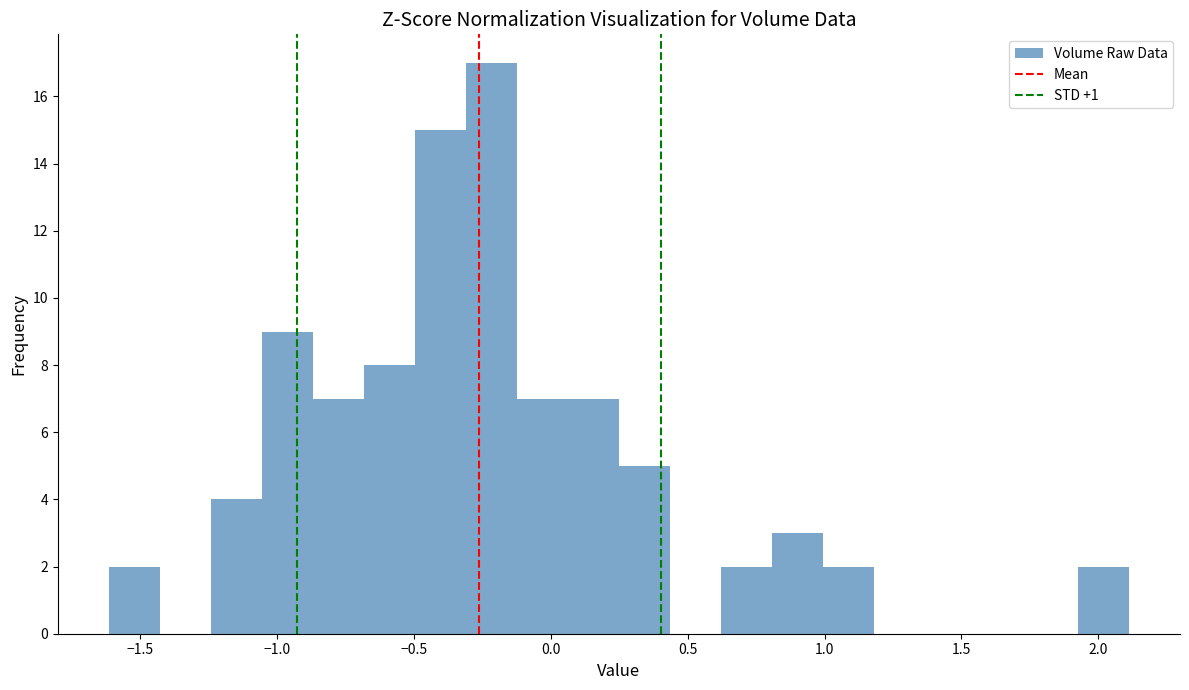

Read against the x-axis, roughly where is the centre of the tallest bar?

-0.20